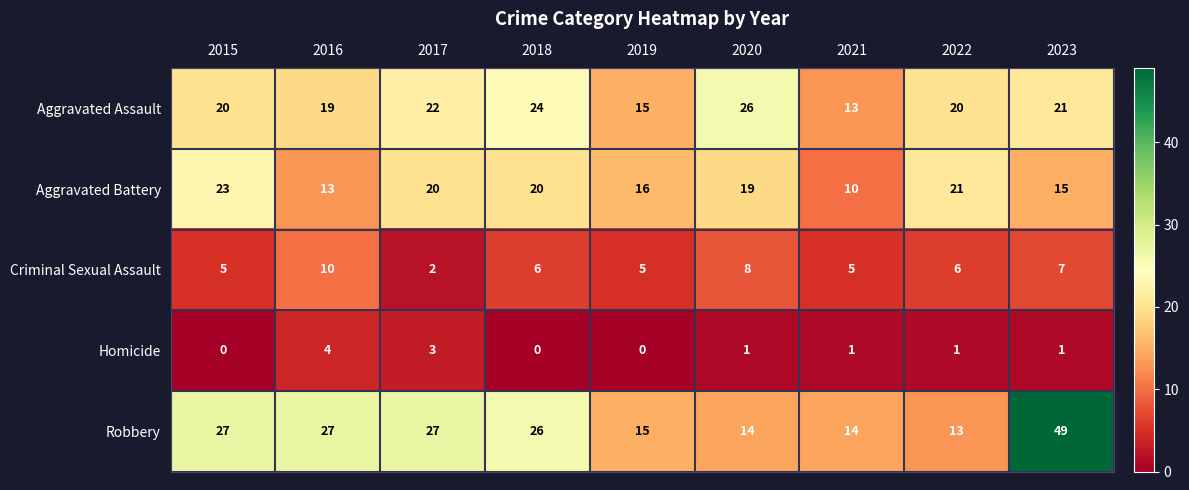

The value of Criminal Sexual Assault at 2016 is 3. True or false?

False